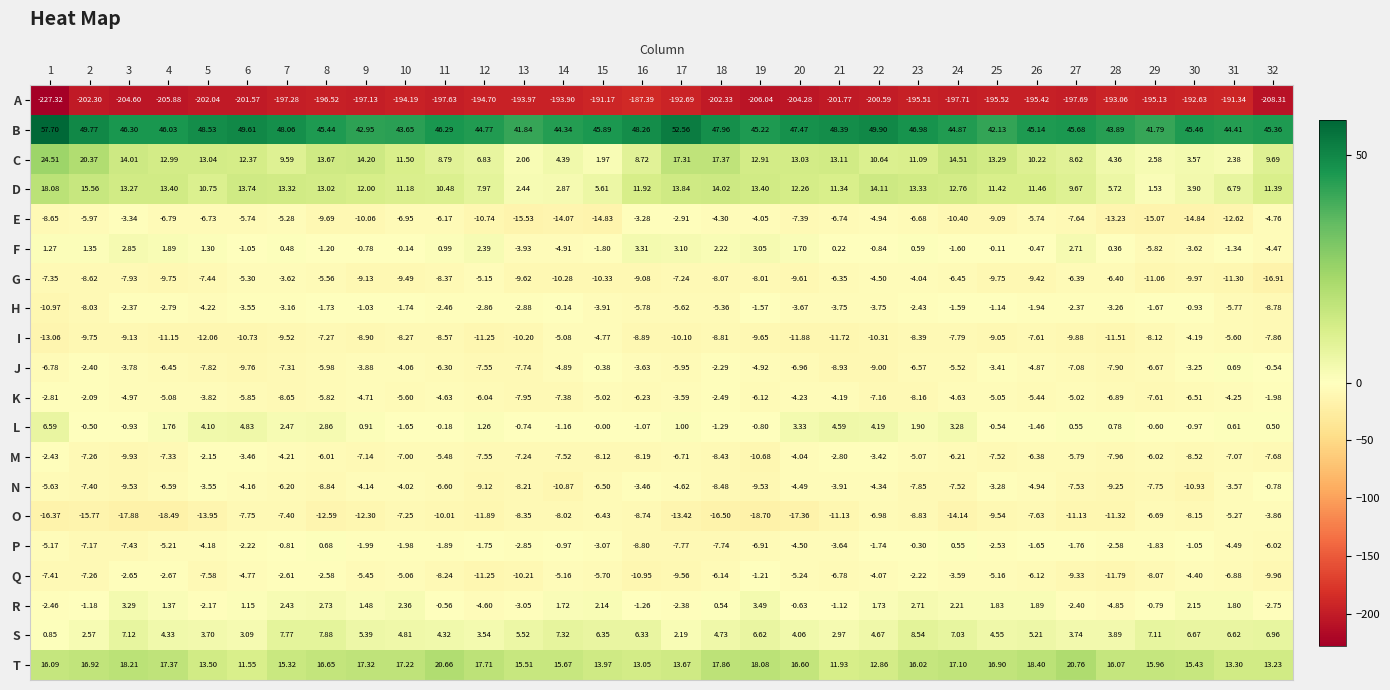

Between 19 and 32, which series saw the biggest shift?

O